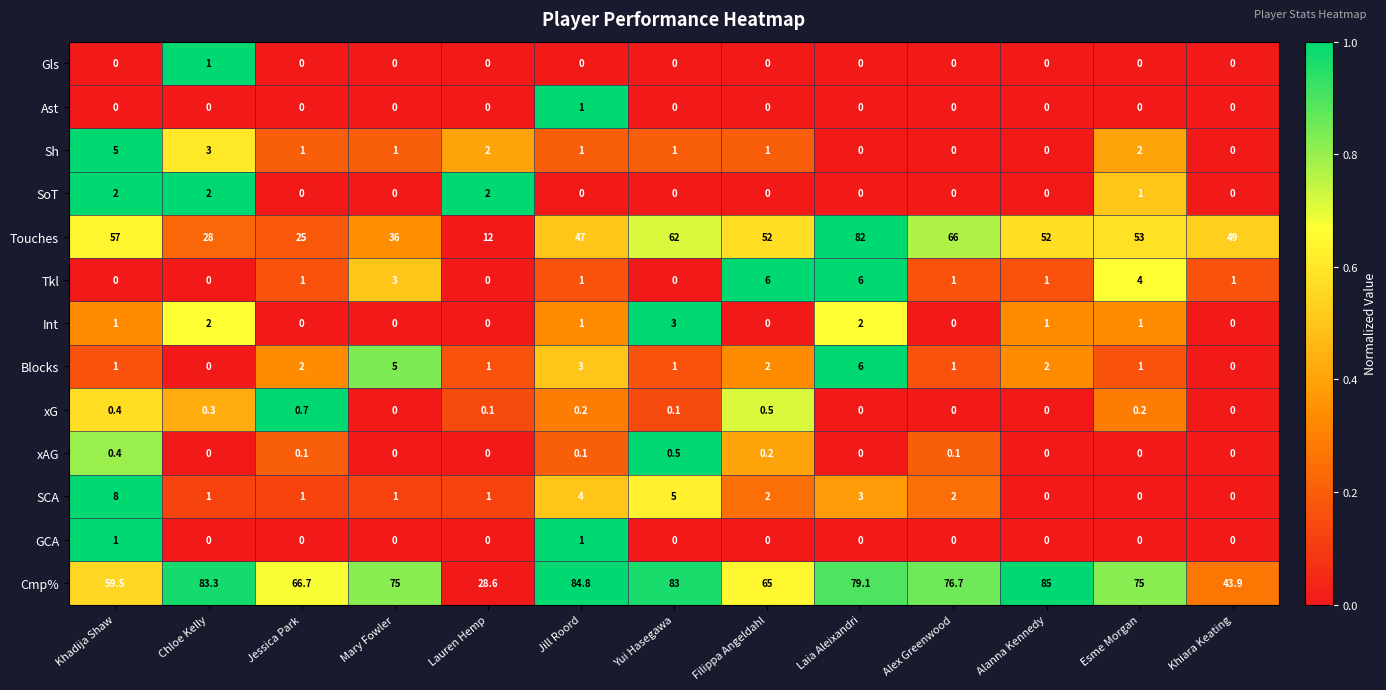

What is the total value across all series at Khiara Keating?

93.9